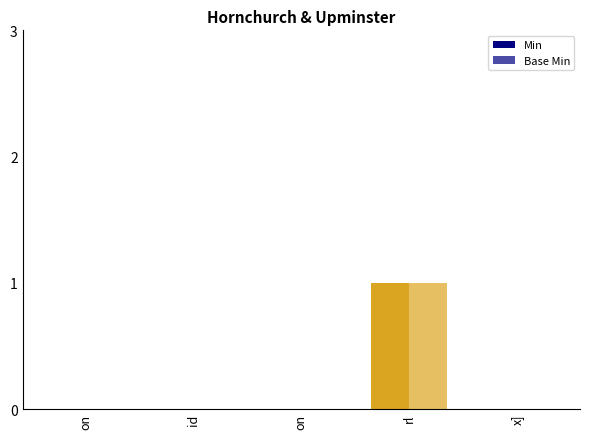

Count the number of data series in this chart.

2